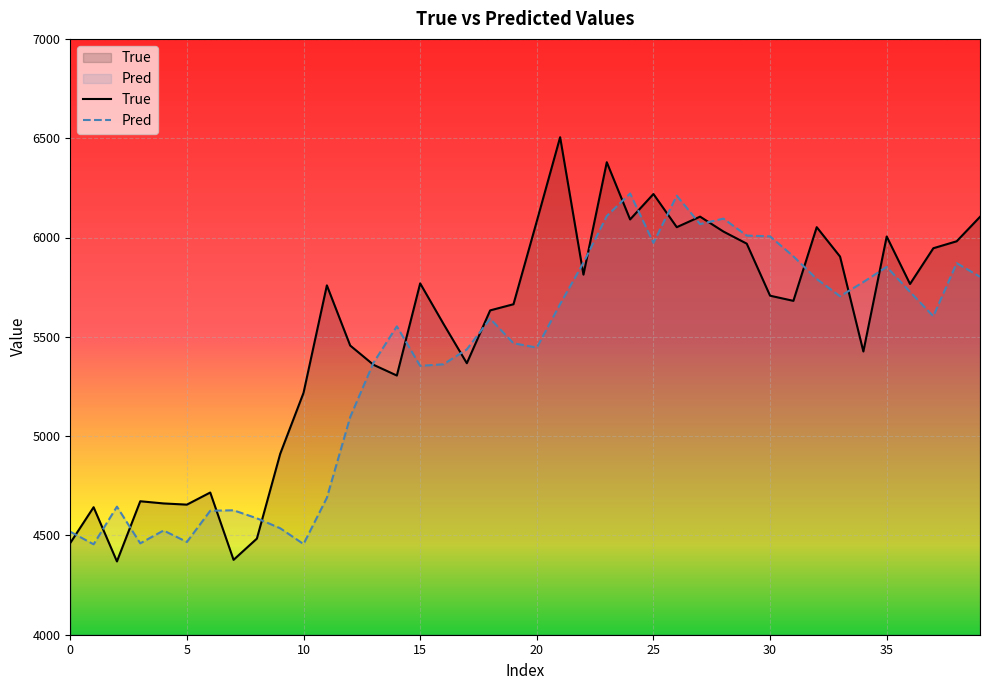

After their last crossing, which series has the higher values: True or Pred?

True